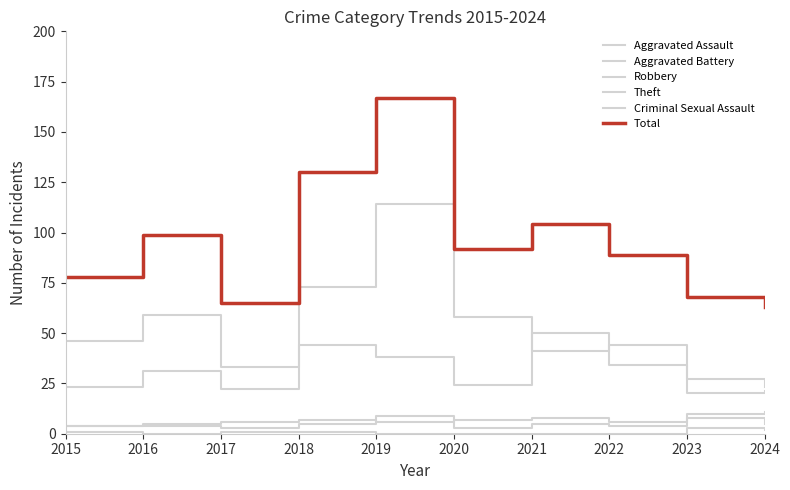

What is the value of the Total point at the 8th from the left?

89